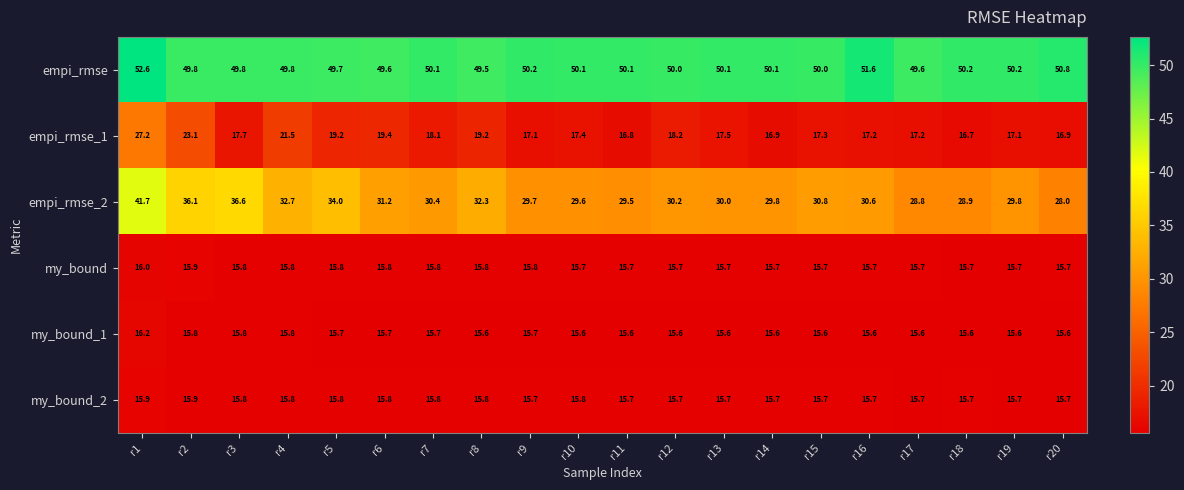

Between r4 and r7, which series saw the biggest shift?

empi_rmse_1